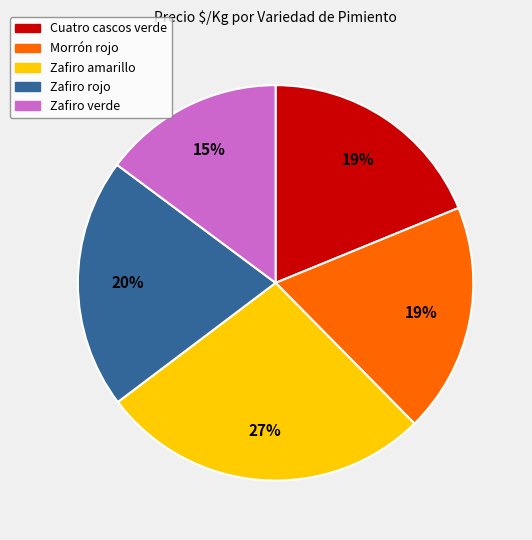

Does any single category account for the majority?

No